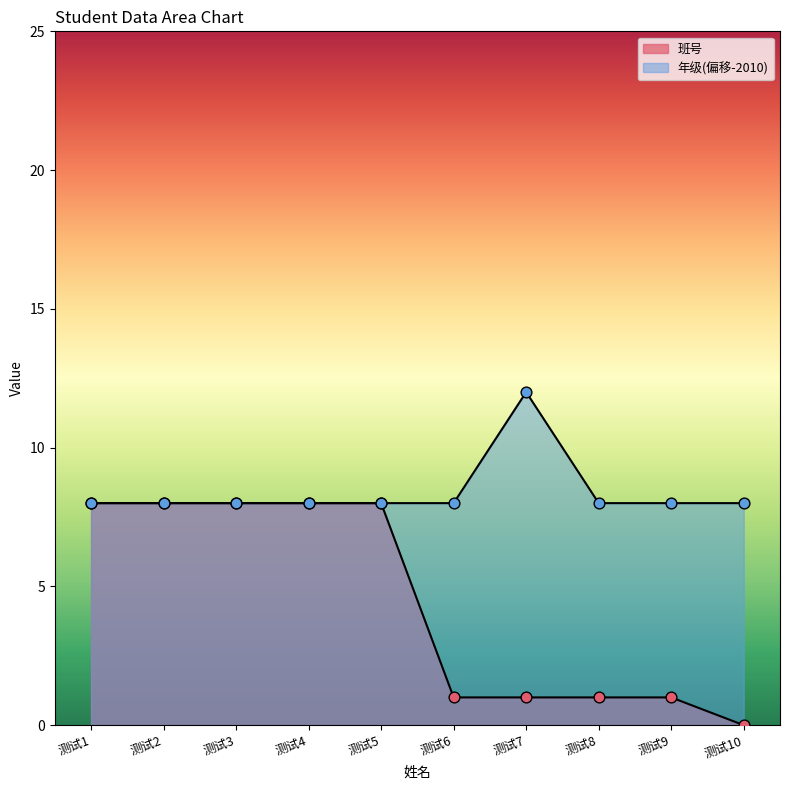

Which series reaches the minimum Y coordinate?

班号